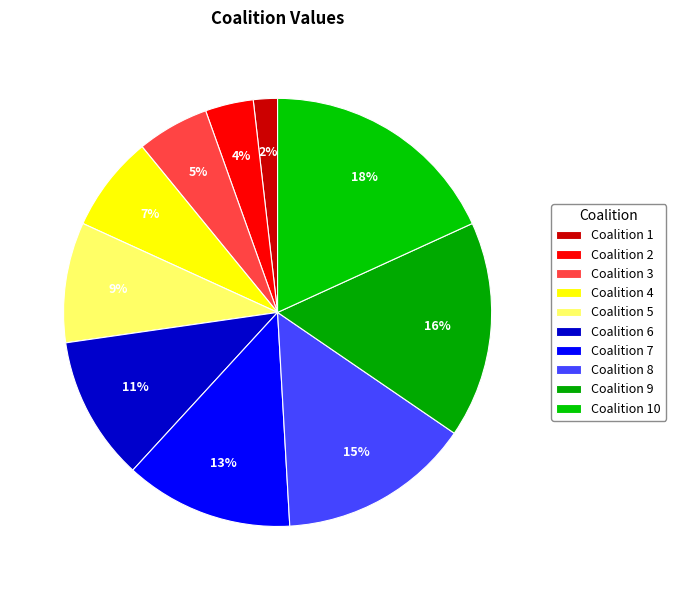

How many slices are in this pie chart?

10